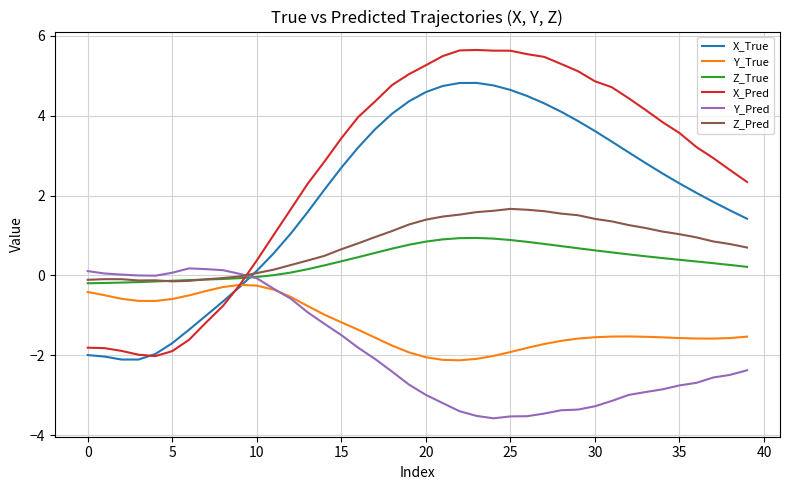

True or false: Y_True and Z_True cross at least once.

False